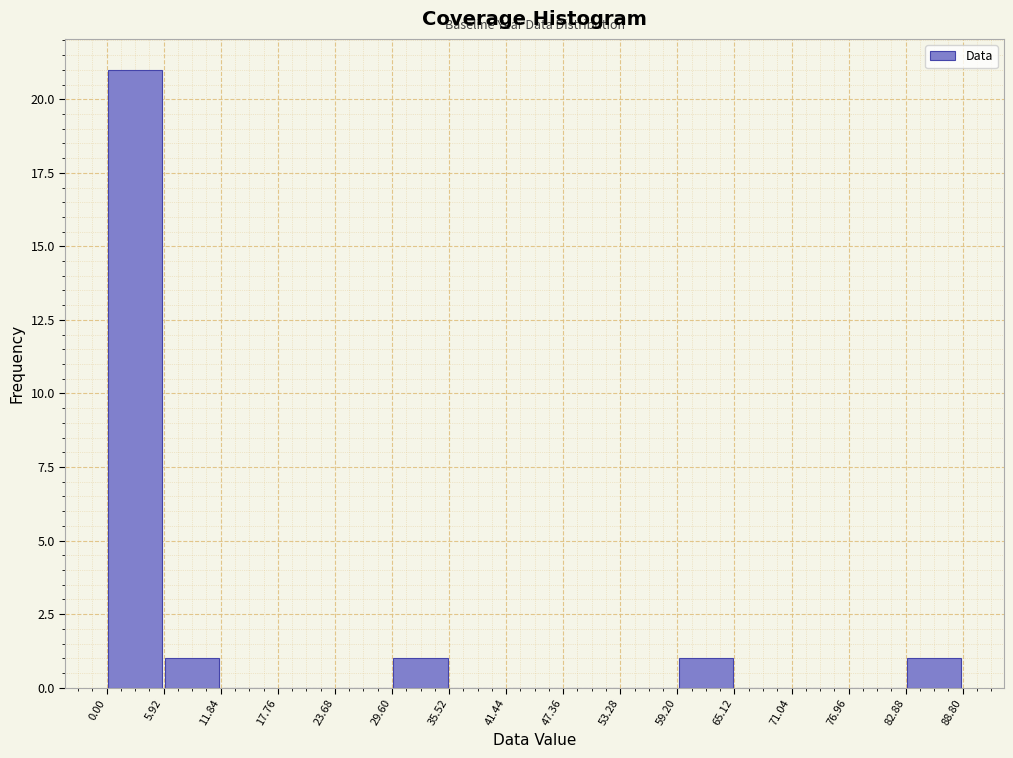

Reading left to right, list every bar in this chart as the range it spans on the x-axis followed by its height. The values are not printed on the chart, so give them approximately, as read against the axis.

0.00 to 5.92: 21
5.92 to 11.84: 1
11.84 to 17.76: 0
17.76 to 23.68: 0
23.68 to 29.60: 0
29.60 to 35.52: 1
35.52 to 41.44: 0
41.44 to 47.36: 0
47.36 to 53.28: 0
53.28 to 59.20: 0
59.20 to 65.12: 1
65.12 to 71.04: 0
71.04 to 76.96: 0
76.96 to 82.88: 0
82.88 to 88.80: 1